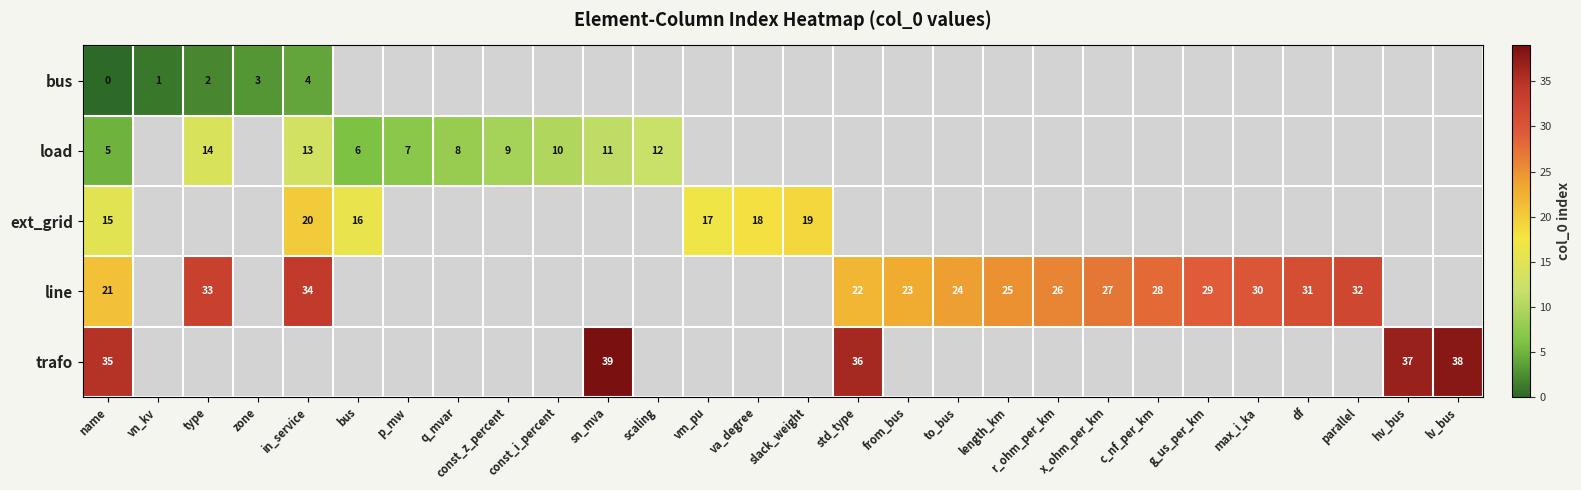

Which category has the highest value across all series?

sn_mva